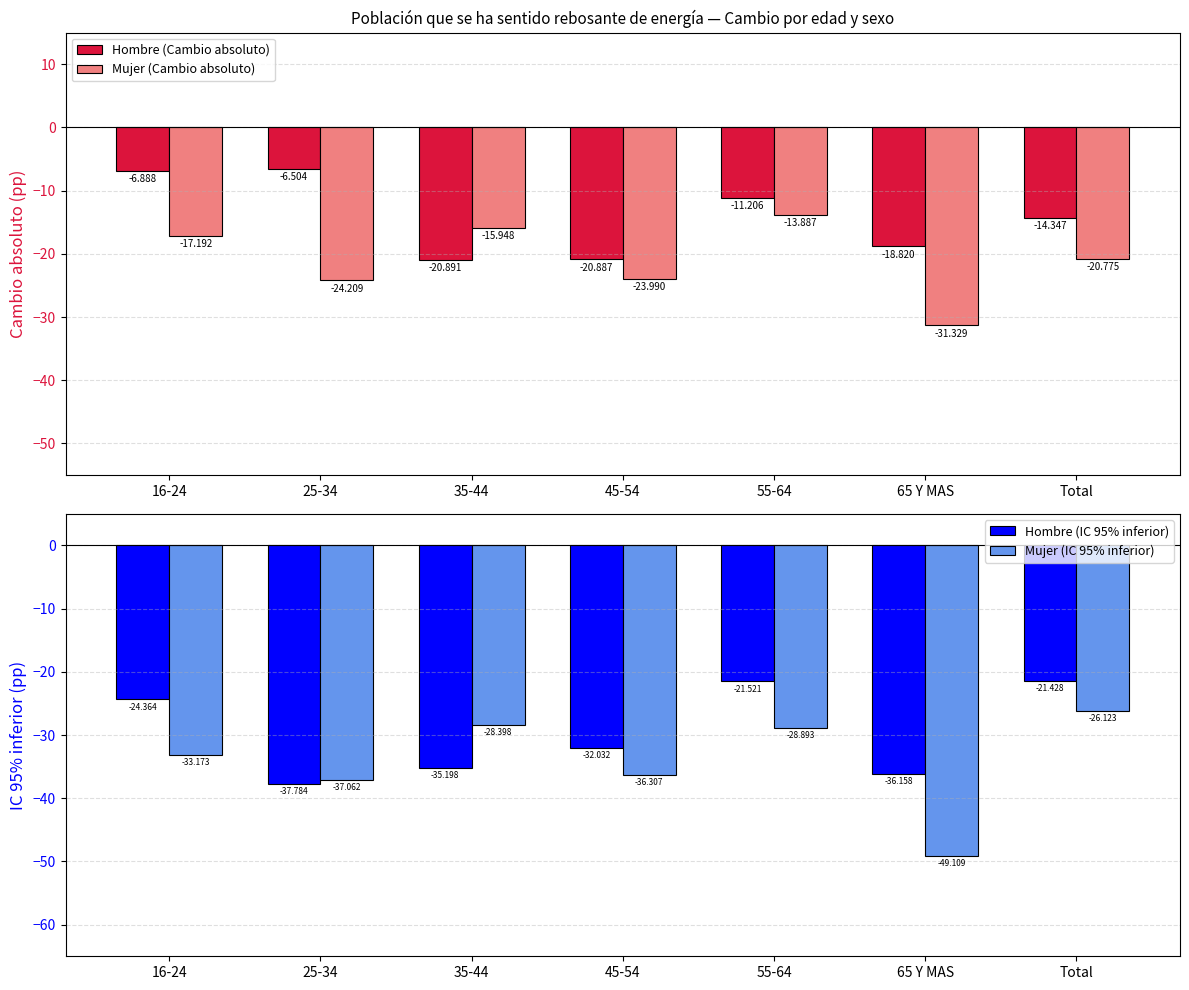

List the series in order of their overall mean, highest first.

Hombre (Cambio absoluto), Mujer (Cambio absoluto), Hombre (IC 95% inferior), Mujer (IC 95% inferior)